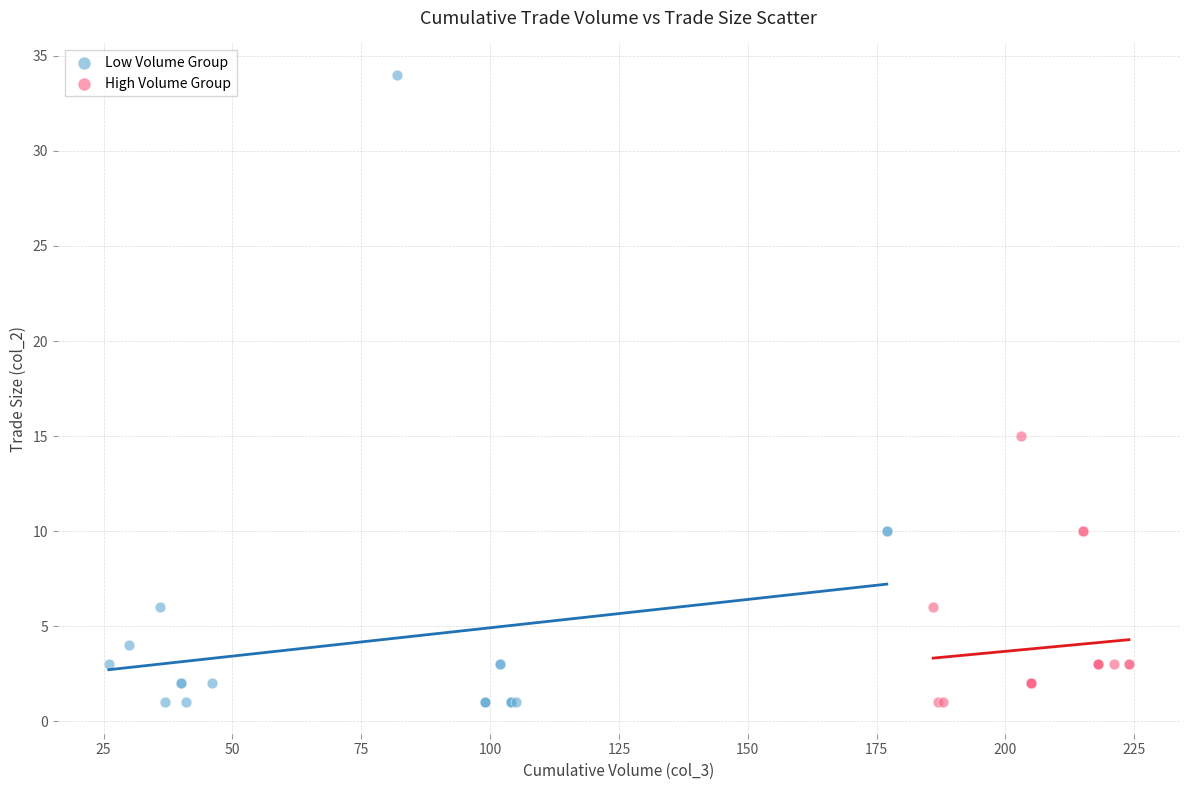

What are all the series names shown in the legend?

Low Volume Group, High Volume Group